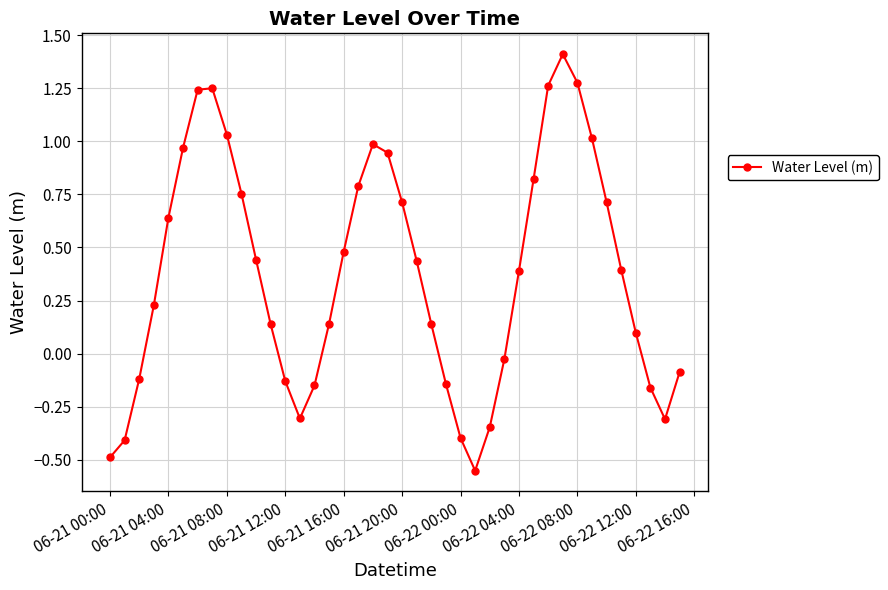

How many interior local peaks (higher than both neighbors) does the data have?

3